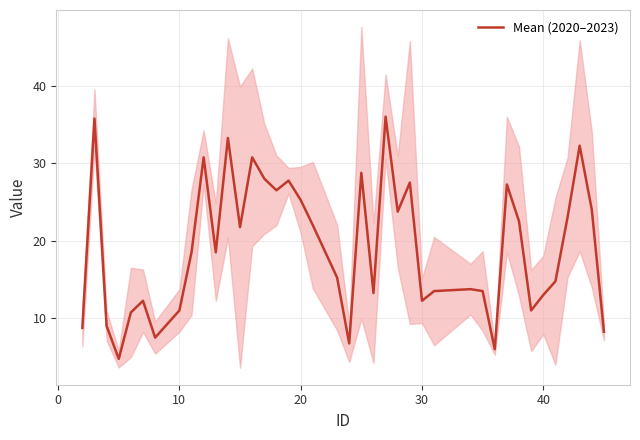

What is the value of the 16th point from the left?

26.5